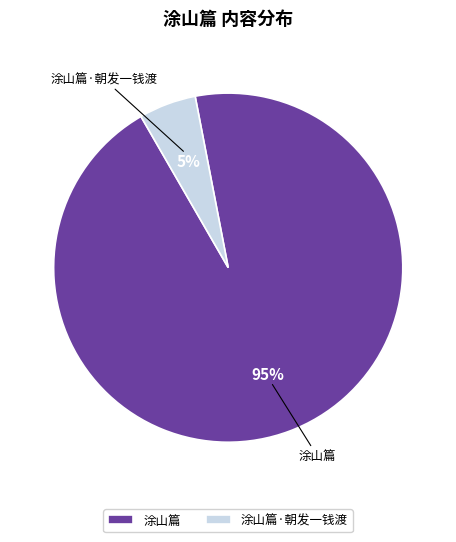

The 涂山篇·朝发一钱渡 slice represents 1% of the pie. True or false?

False